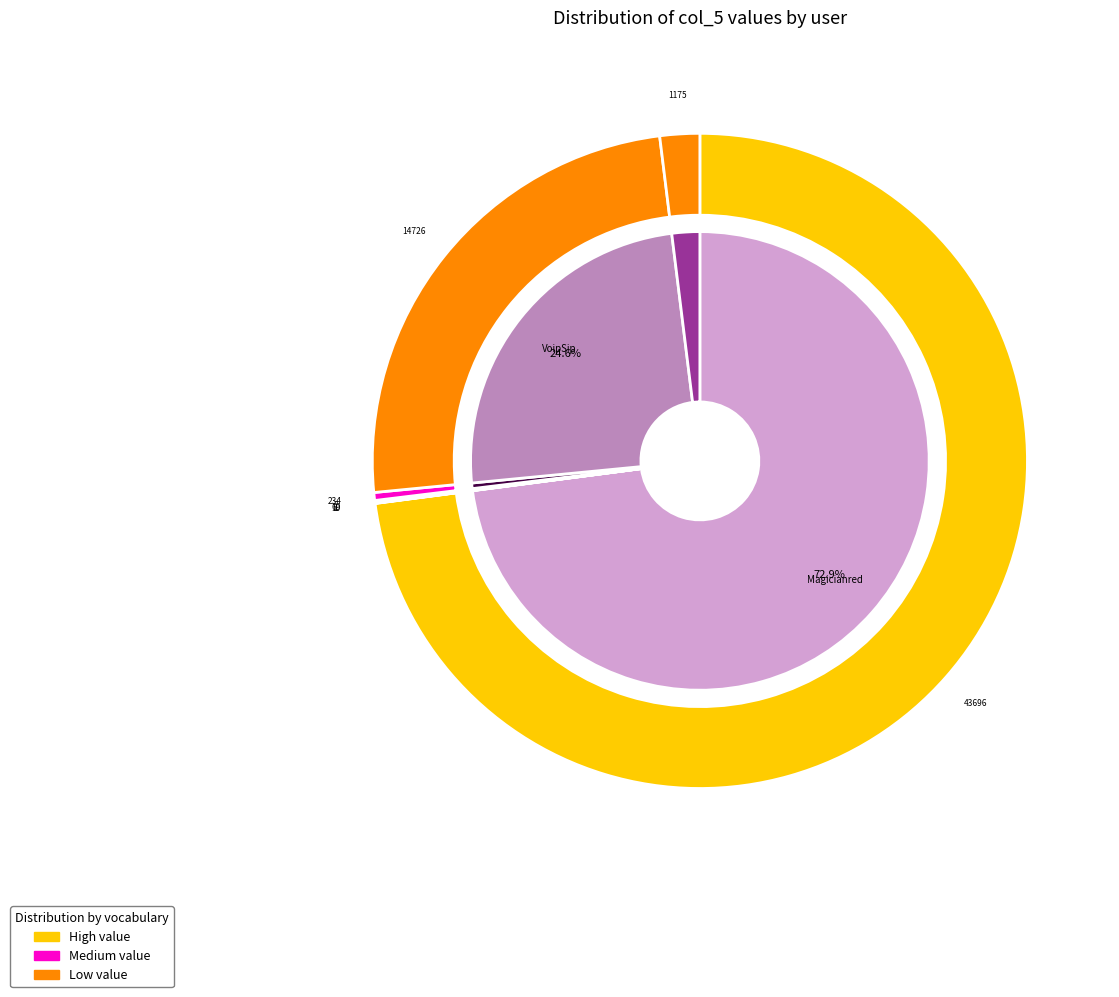

To the nearest percent, what is the combined percentage of OxideDevX and MarkGillanders?

1%